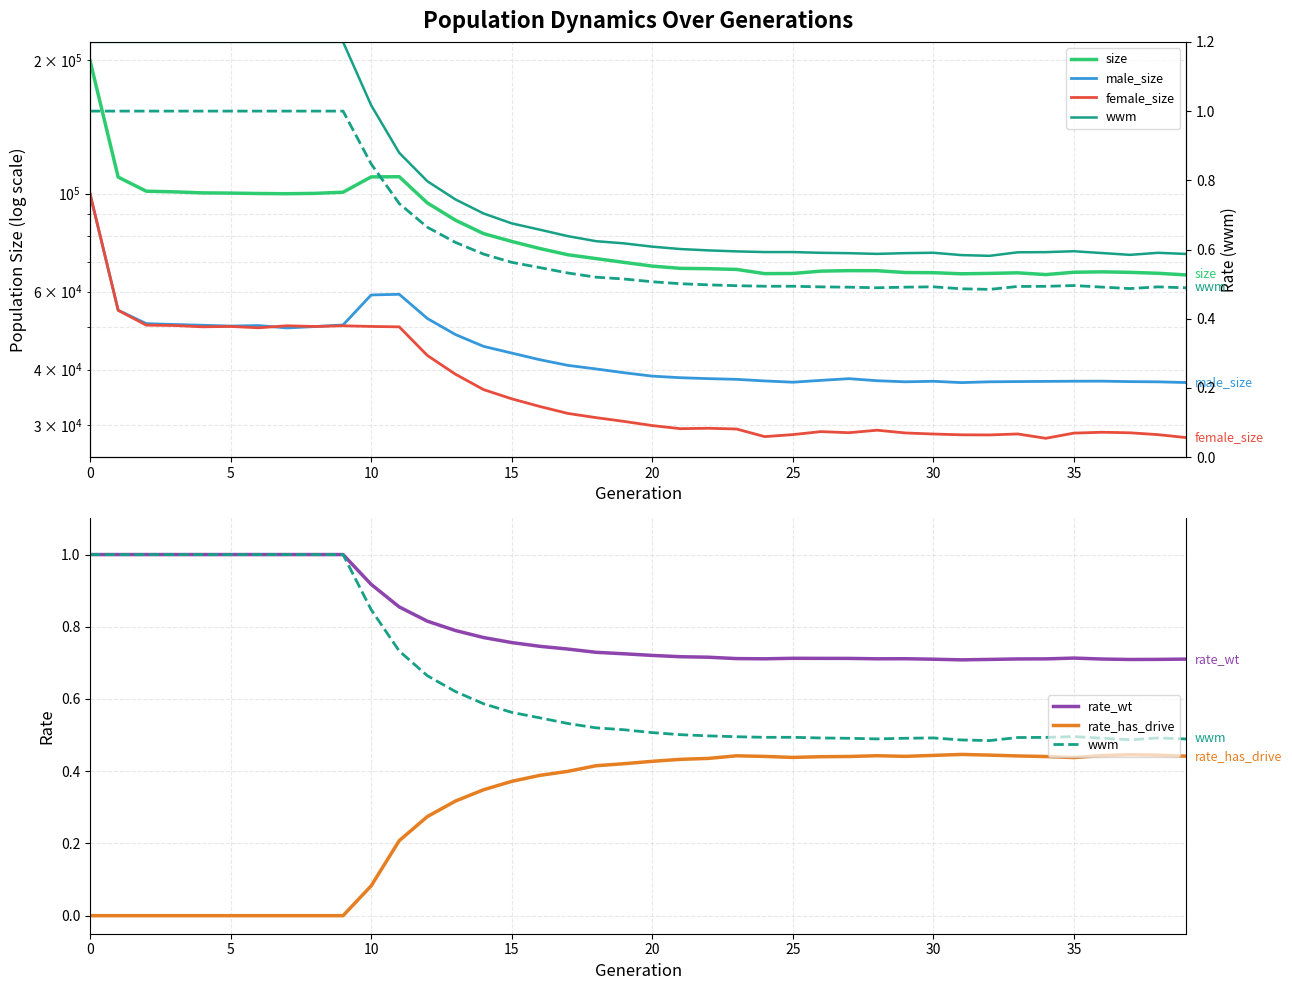

List the series in order of their peak value, highest first.

size, female_size, male_size, wwm, rate_wt, rate_has_drive